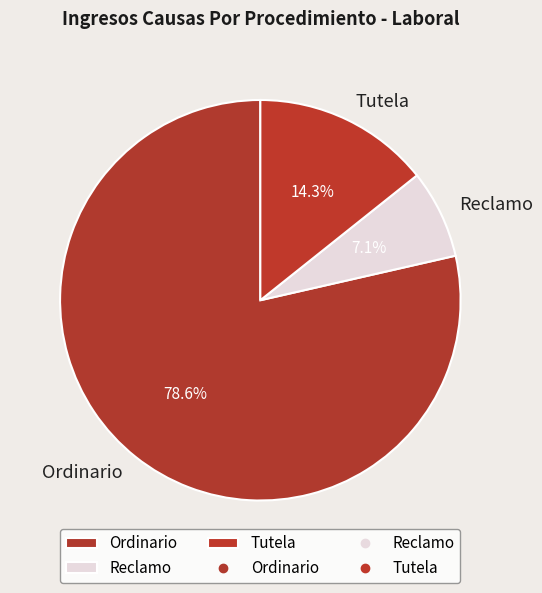

How many segments does this pie chart have?

3